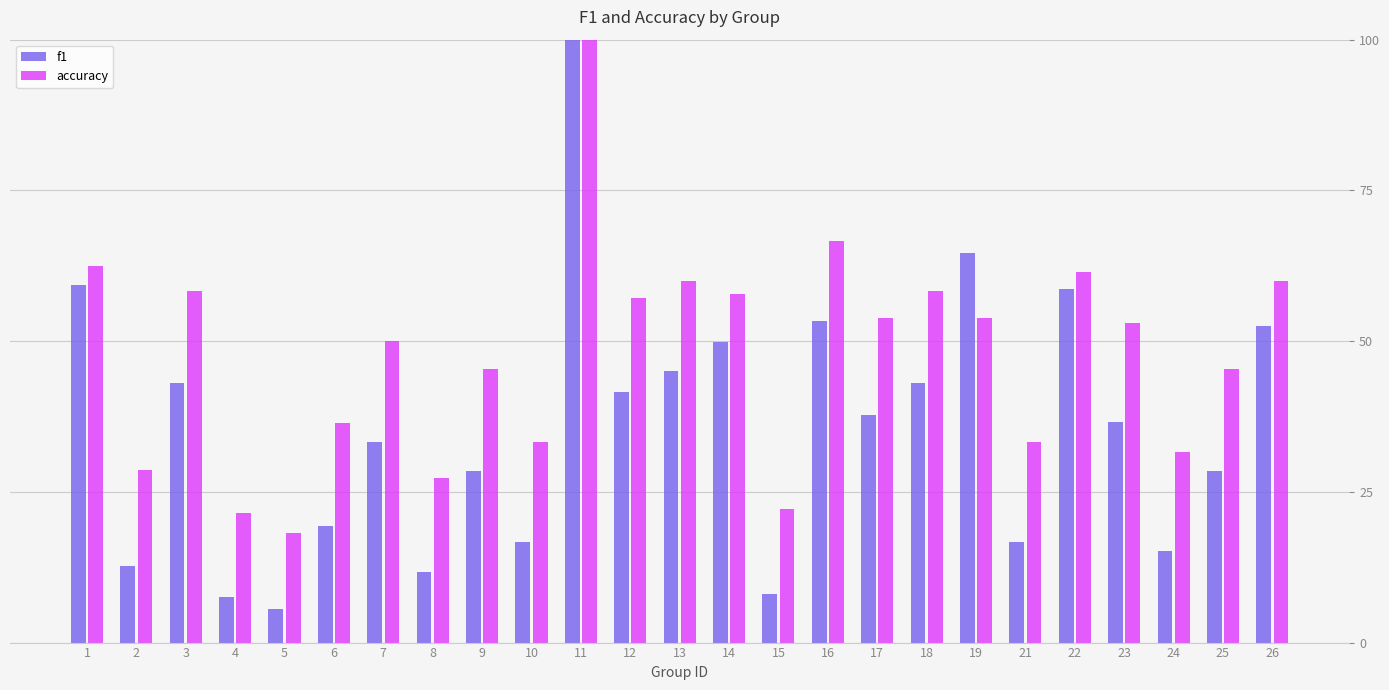

At 16, list the series in order from smallest to largest.

f1, accuracy